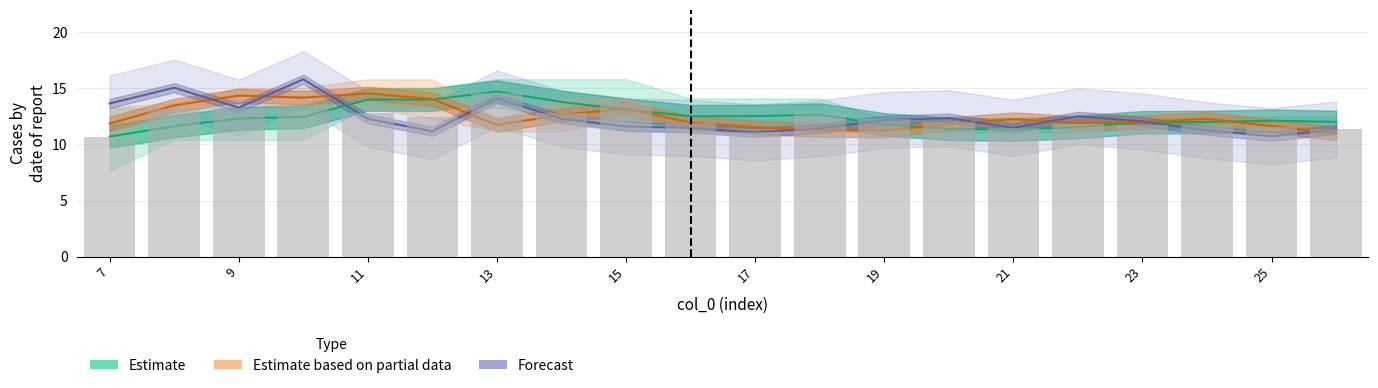

What is the average value of the Forecast series?

12.4